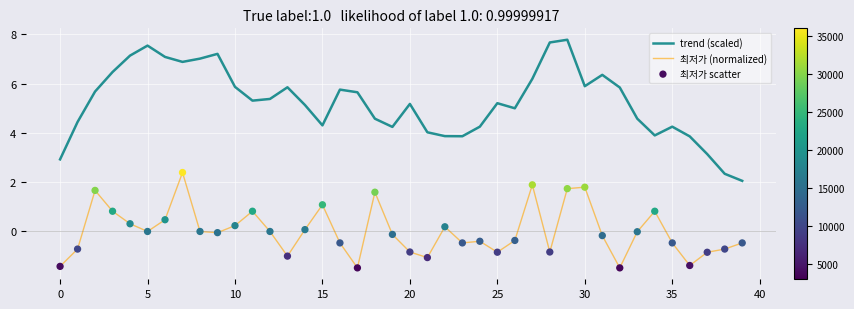

Which series has the largest total across all categories?

trend (scaled)